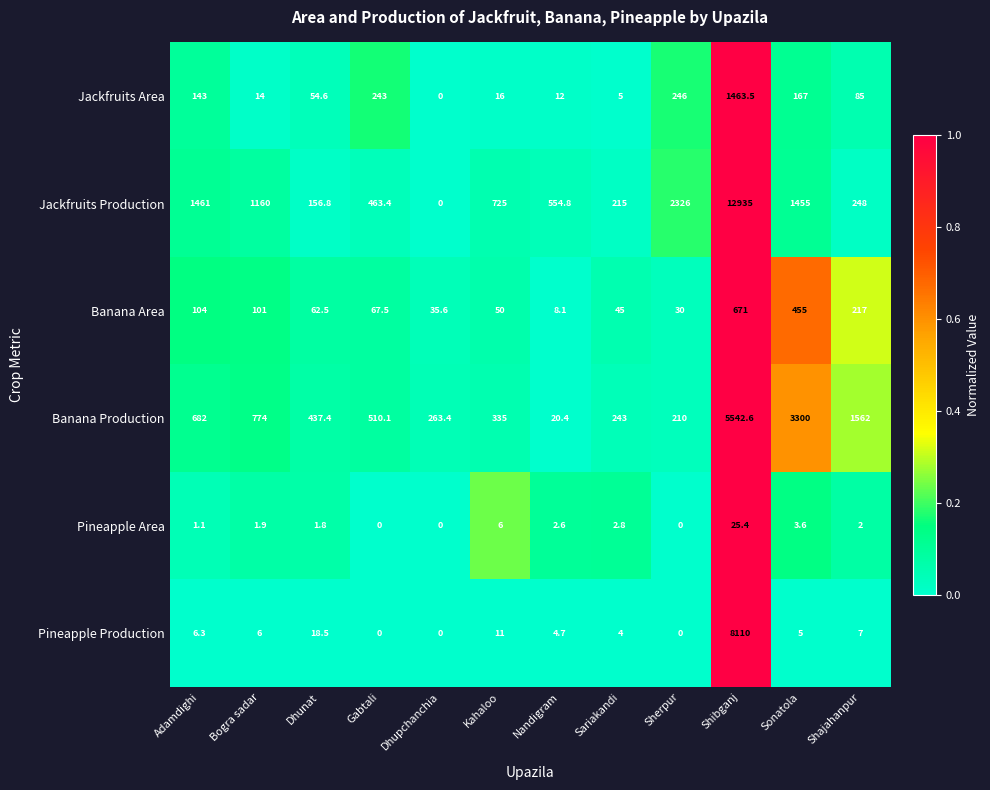

The value of Jackfruits Area at Dhunat is 54.6. True or false?

True